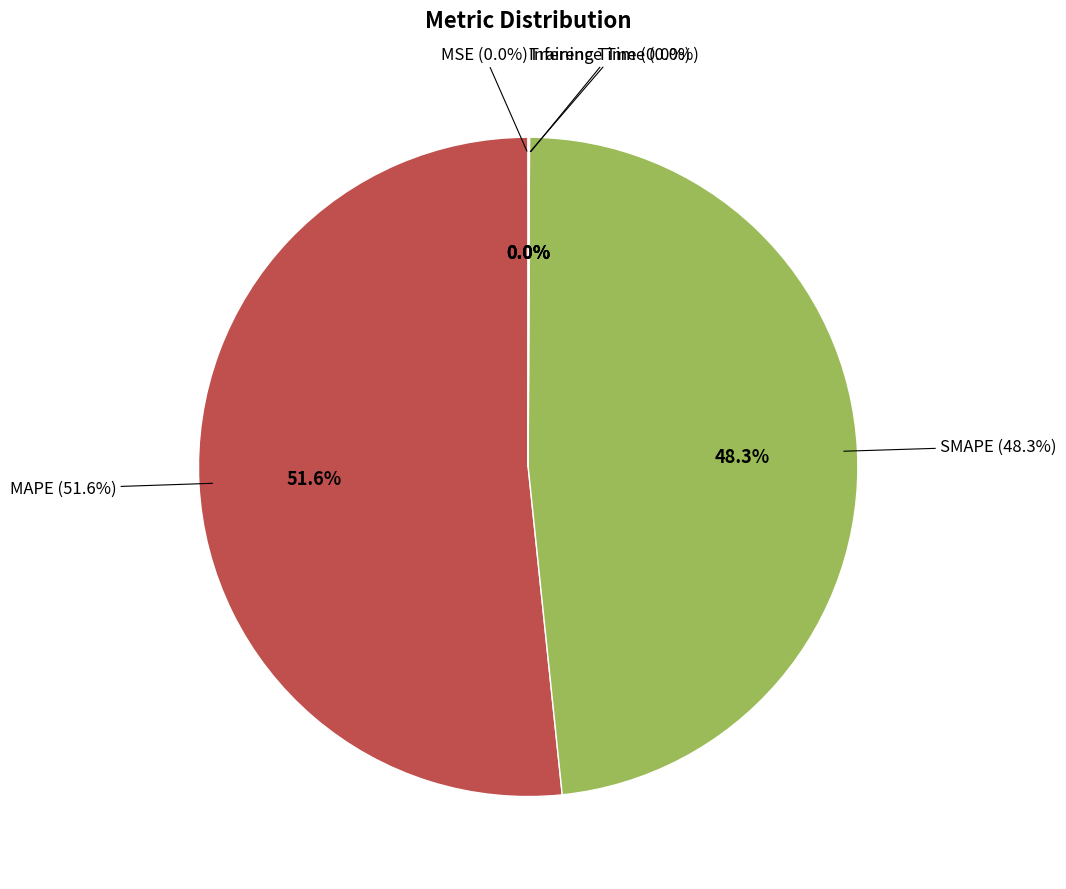

Which slice is the smallest?

MSE